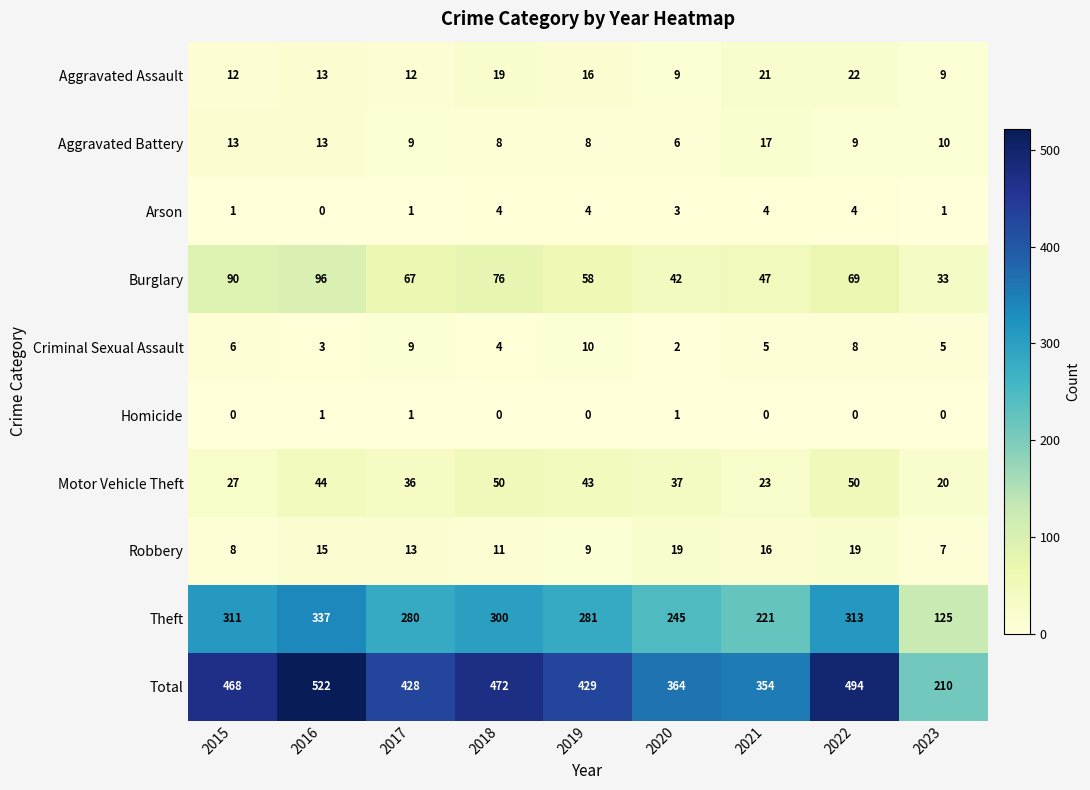

Where does the Theft series first go above 281?

2015